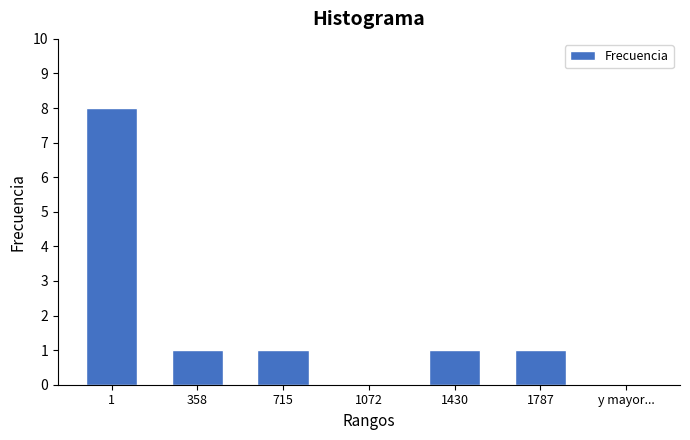

Reading left to right, transcribe all the data shown in this chart.

1=8	358=1	715=1	1072=0	1430=1	1787=1	y mayor...=0